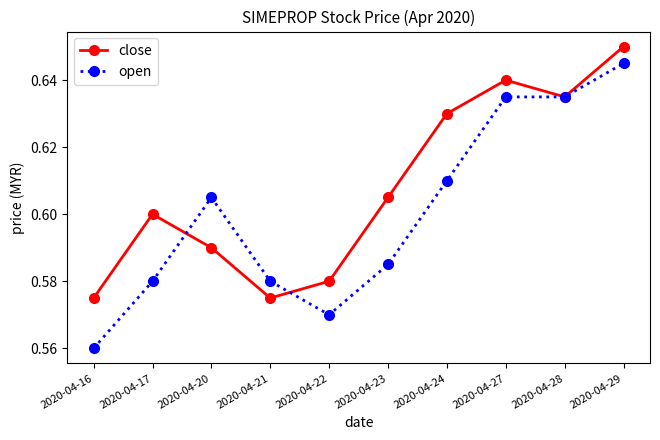

The open series shows 0.2 at 2020-04-20. True or false?

False